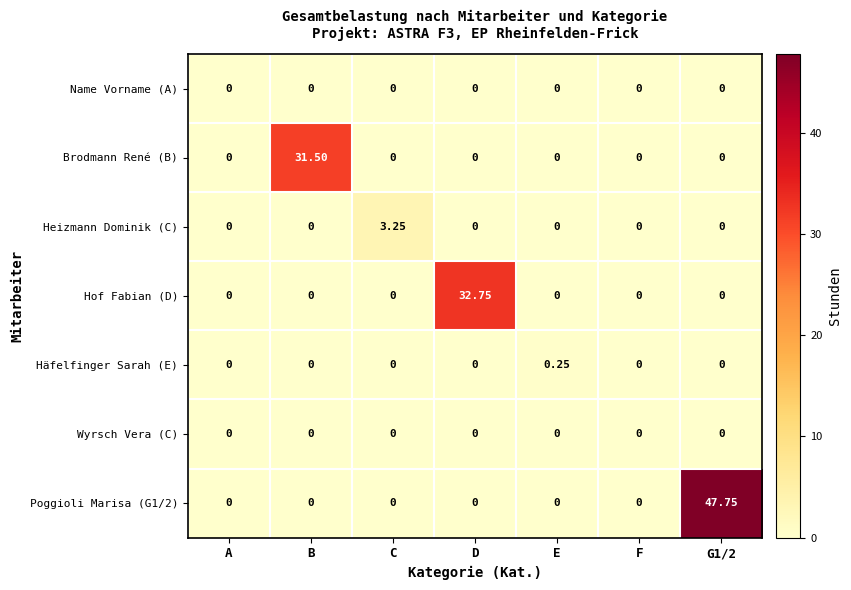

Which series changed the most between D and E?

Hof Fabian (D)